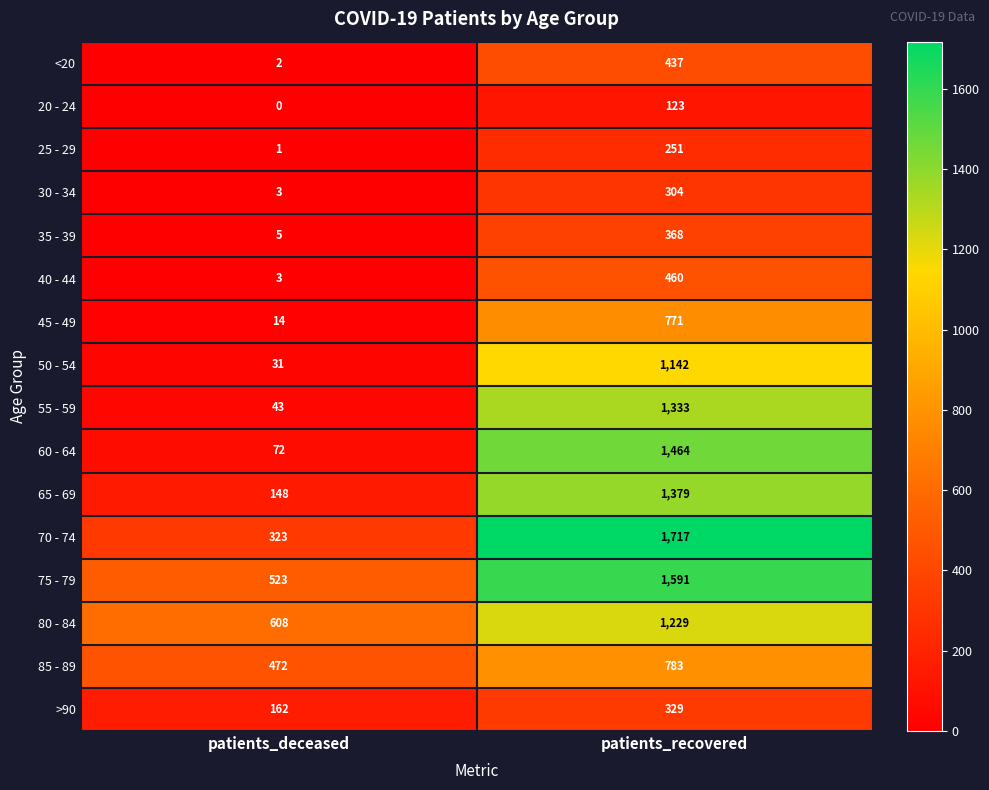

The 75 - 79 series shows 1591 at patients_recovered. True or false?

True